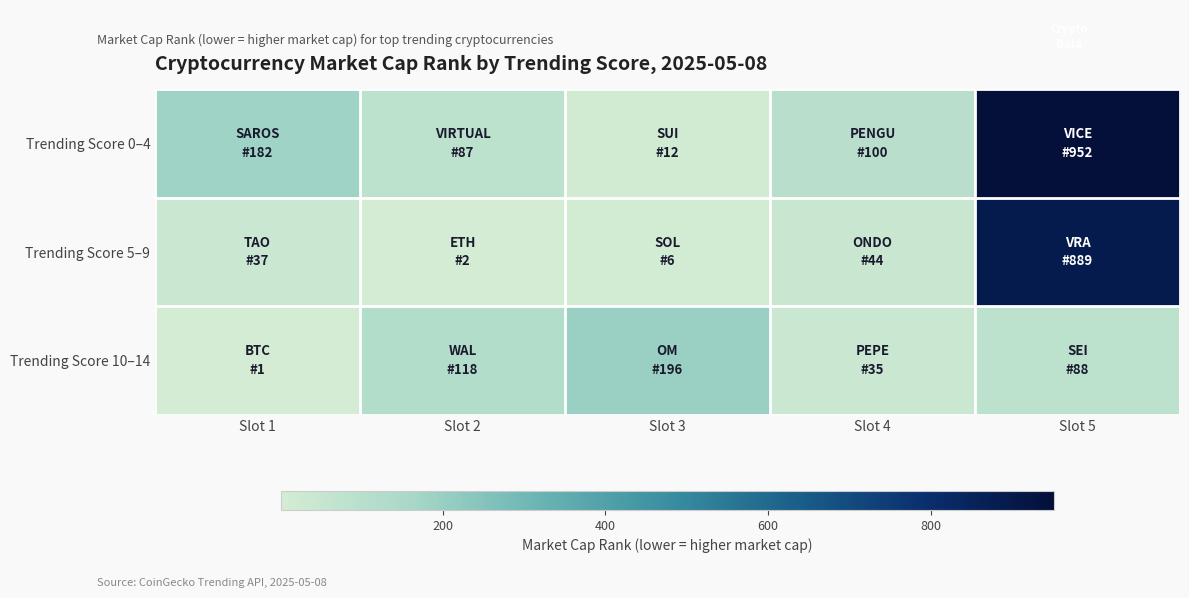

Which series has the widest spread of values?

Trending Score 0–4